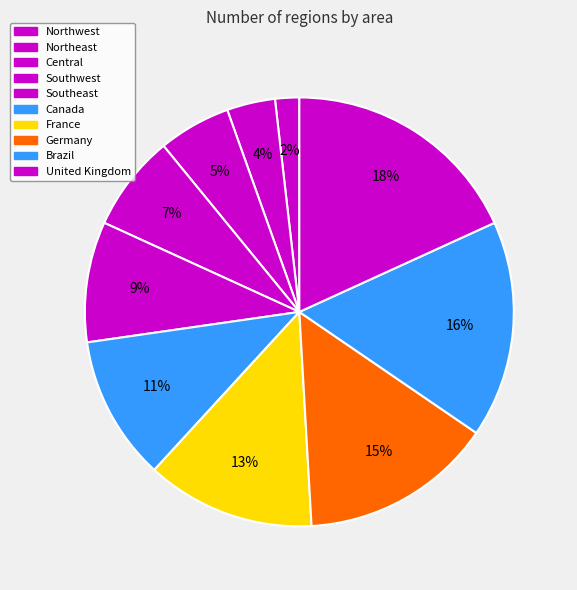

What is the total percentage of Southwest and Southeast?

16.4%